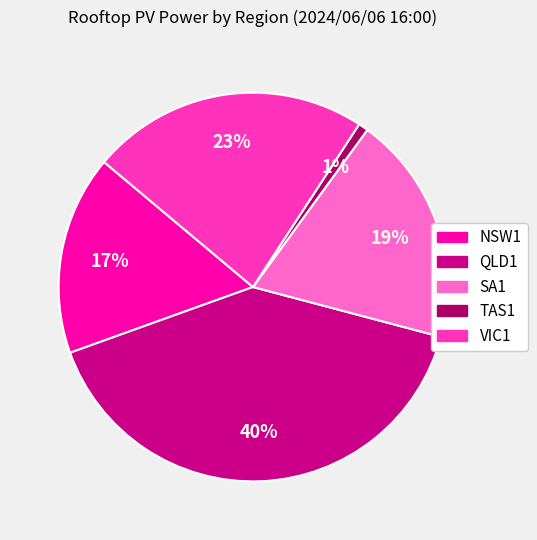

Is there any slice that represents more than half of the pie?

No